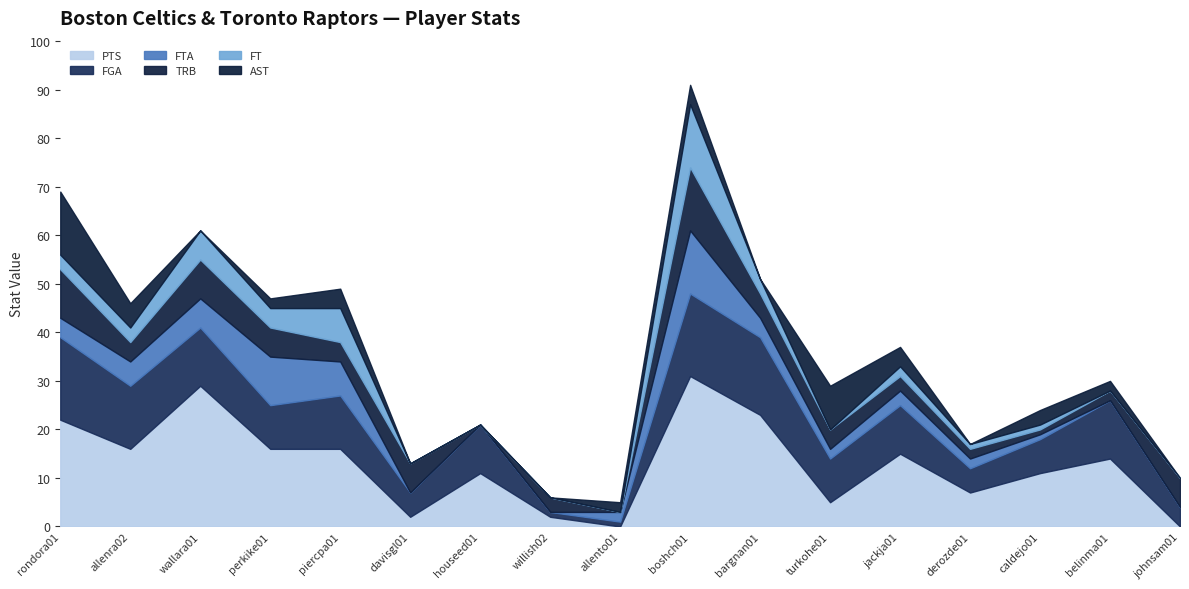

What is the maximum value for TRB?

13